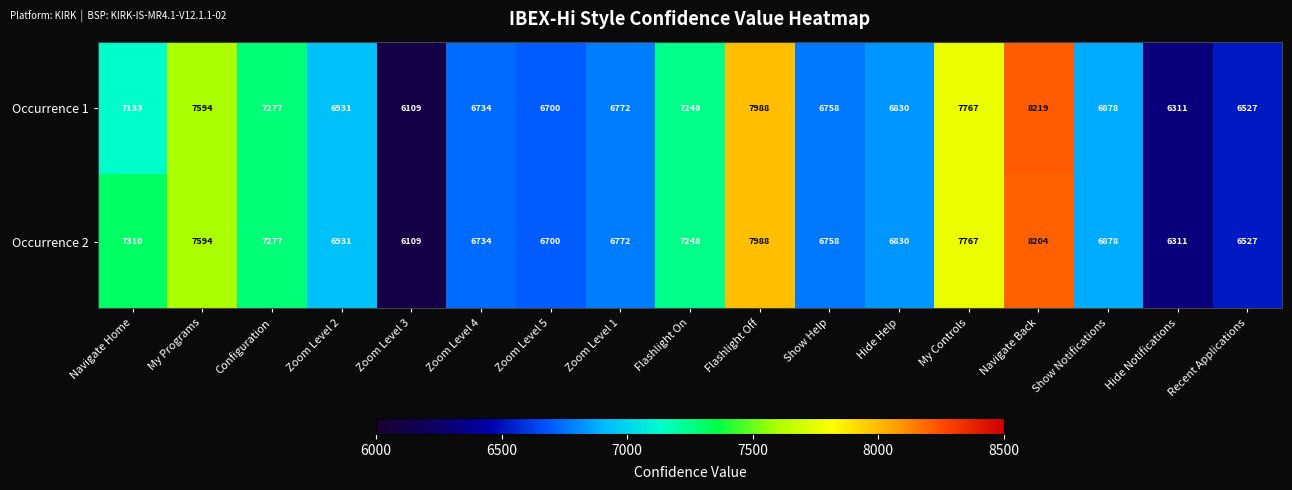

What is the sum of the Occurrence 2 values at Show Help and Zoom Level 2?

13689